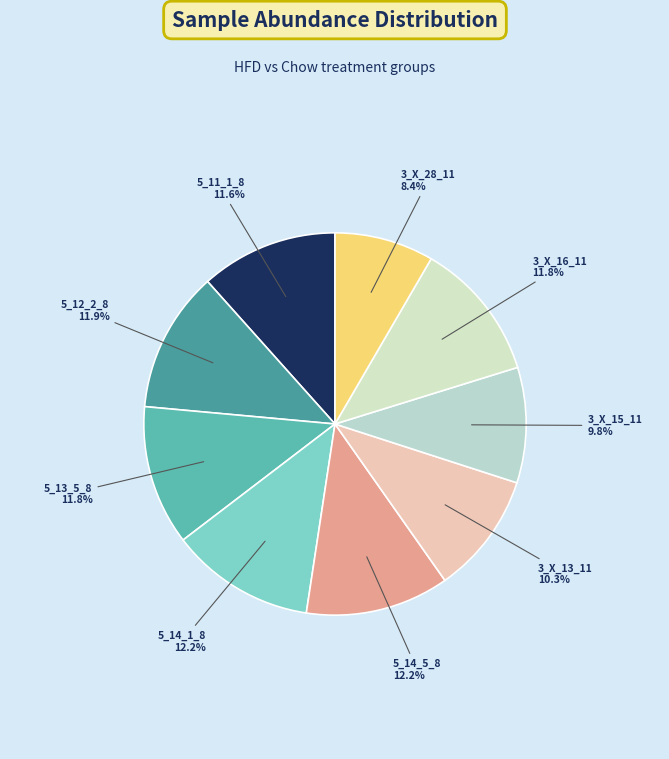

To the nearest percent, what portion does 5_11_1_8 represent?

12%